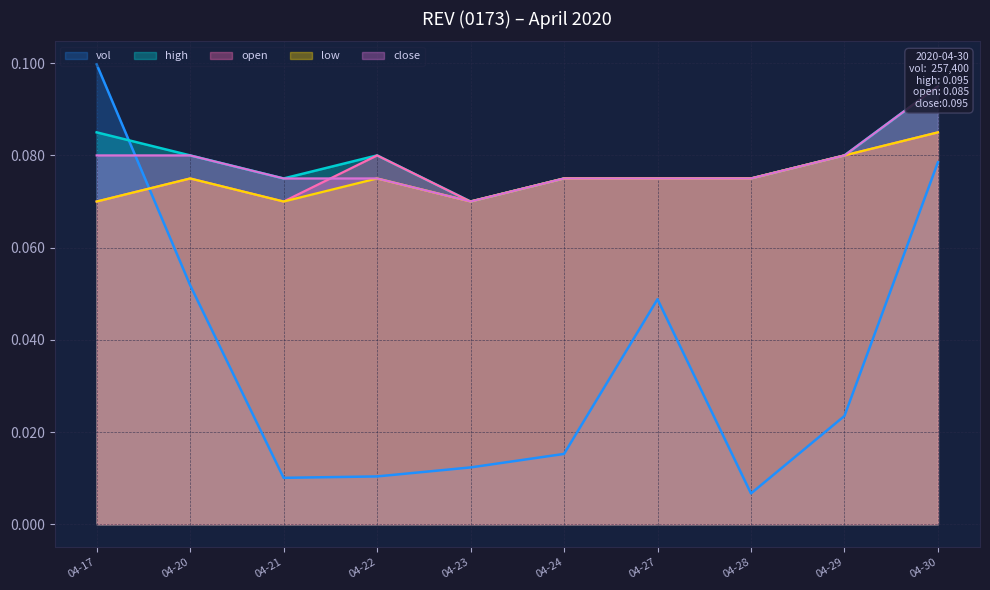

Count the number of categories in the chart.

10